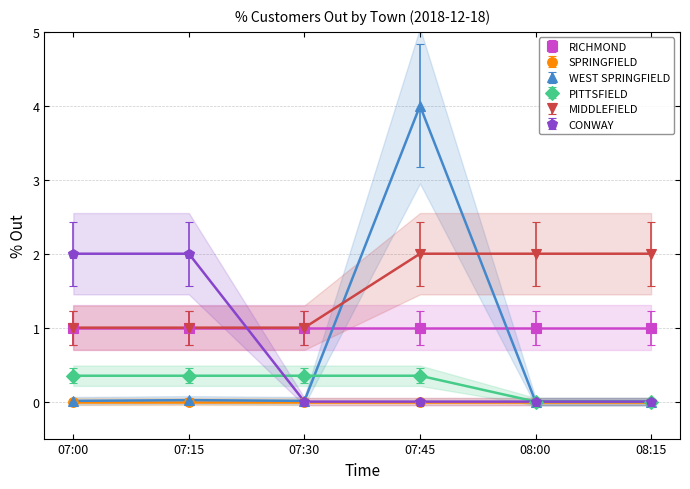

At which label does CONWAY reach its peak?

07:00